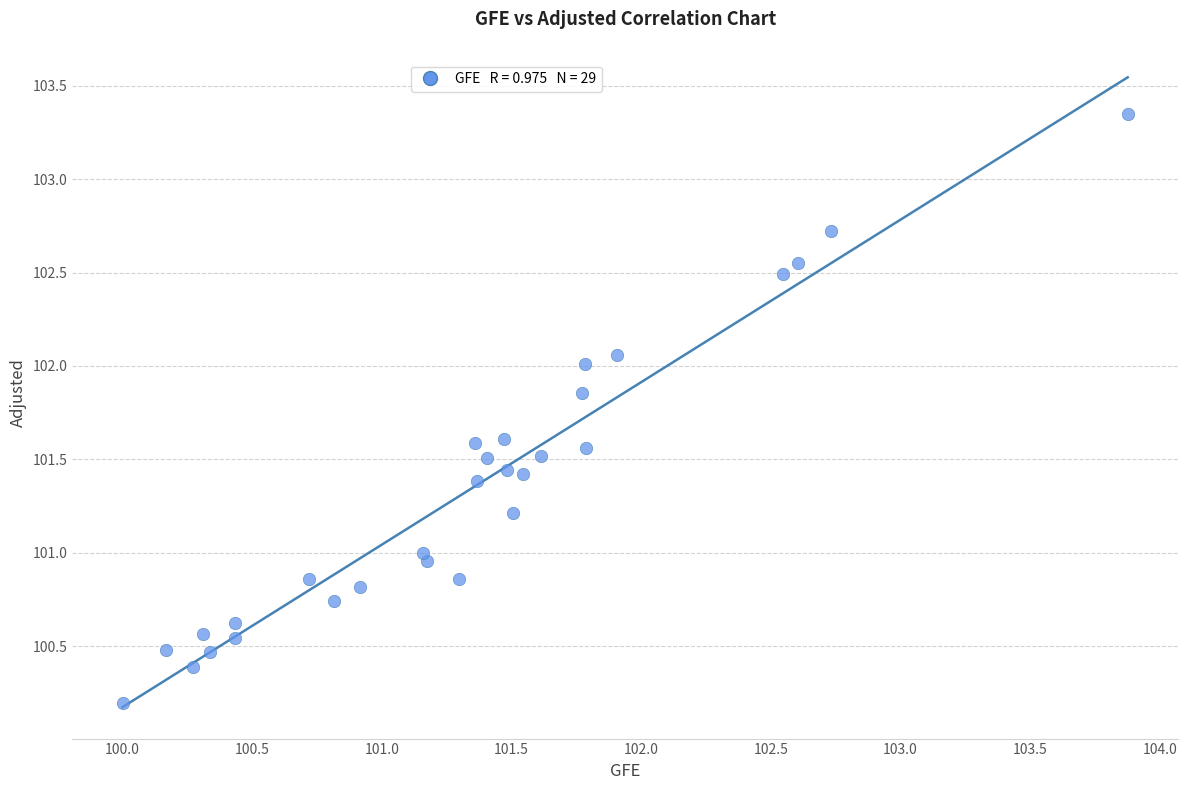

What is the range of Y values (max minus min)?

3.1